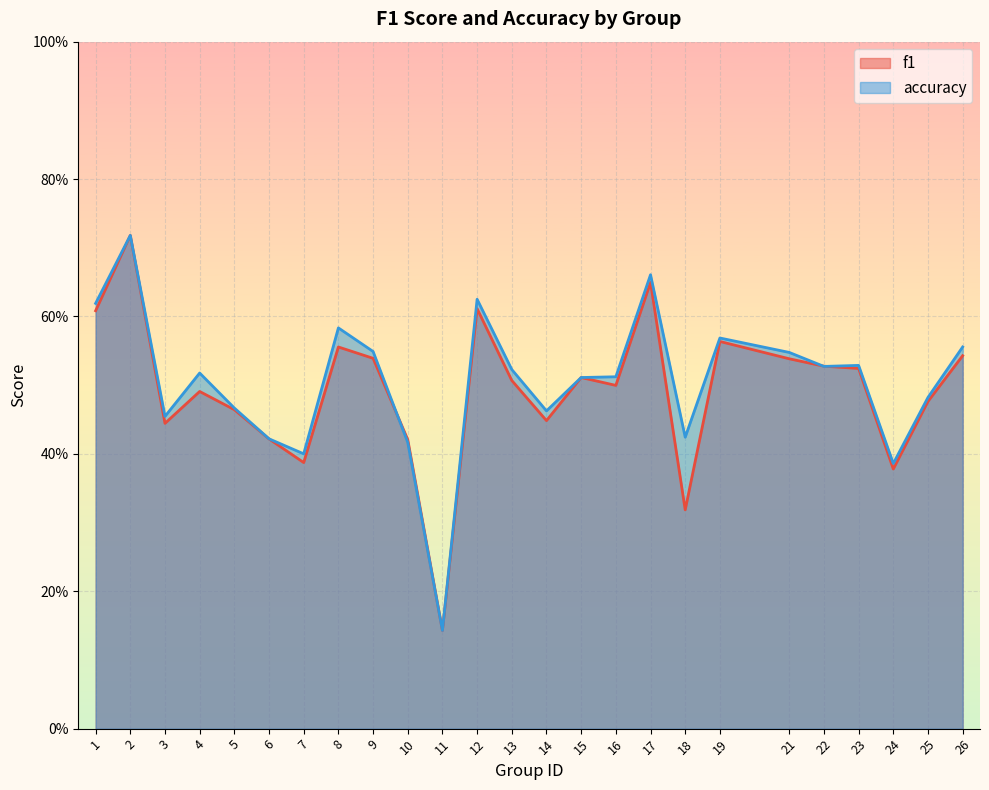

At how many categories does at least one series exceed 0?

25